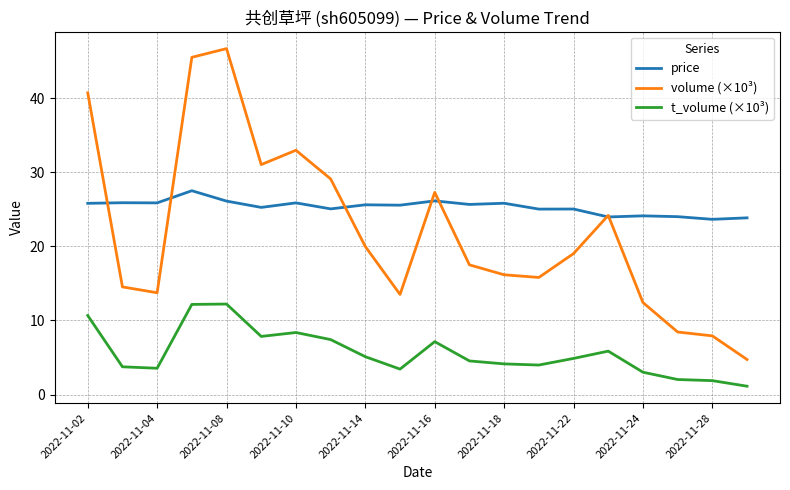

What is the minimum value shown in the chart?

1.1